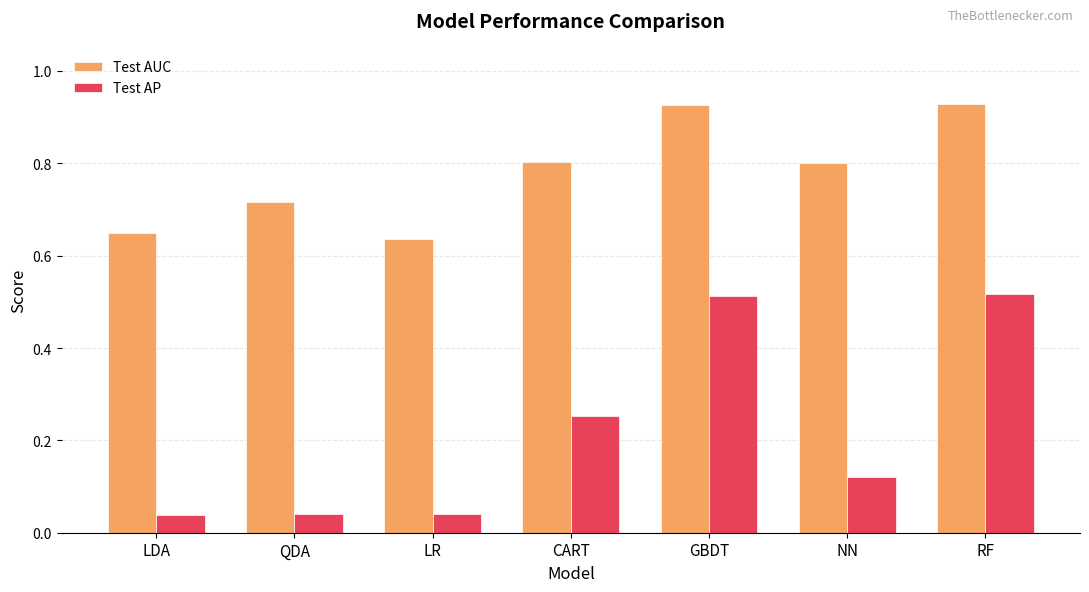

What is the label of the 5th bar from the right?

LR